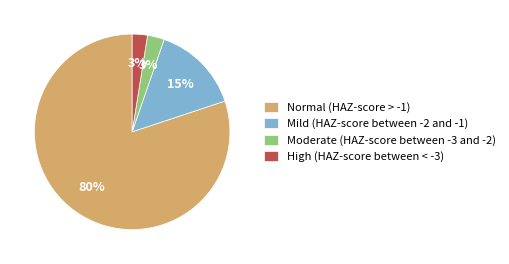

Does Mild (HAZ-score between -2 and -1) account for over 50% of the chart?

No